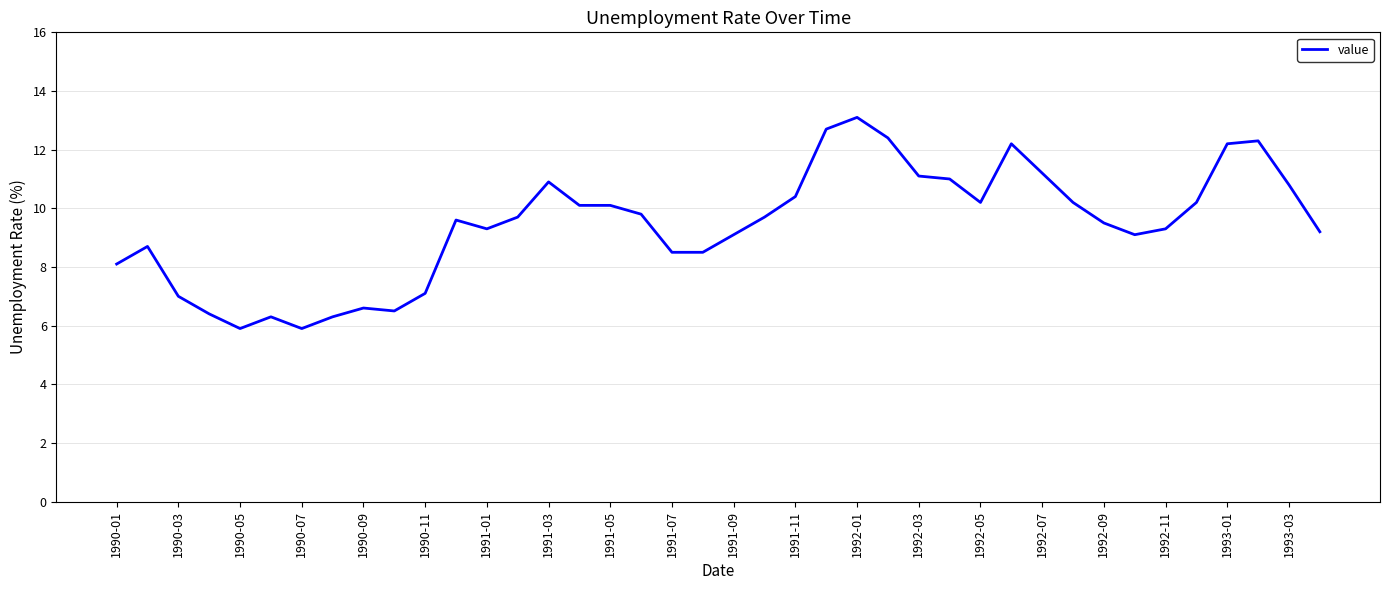

What is the maximum value shown in the chart?

13.1